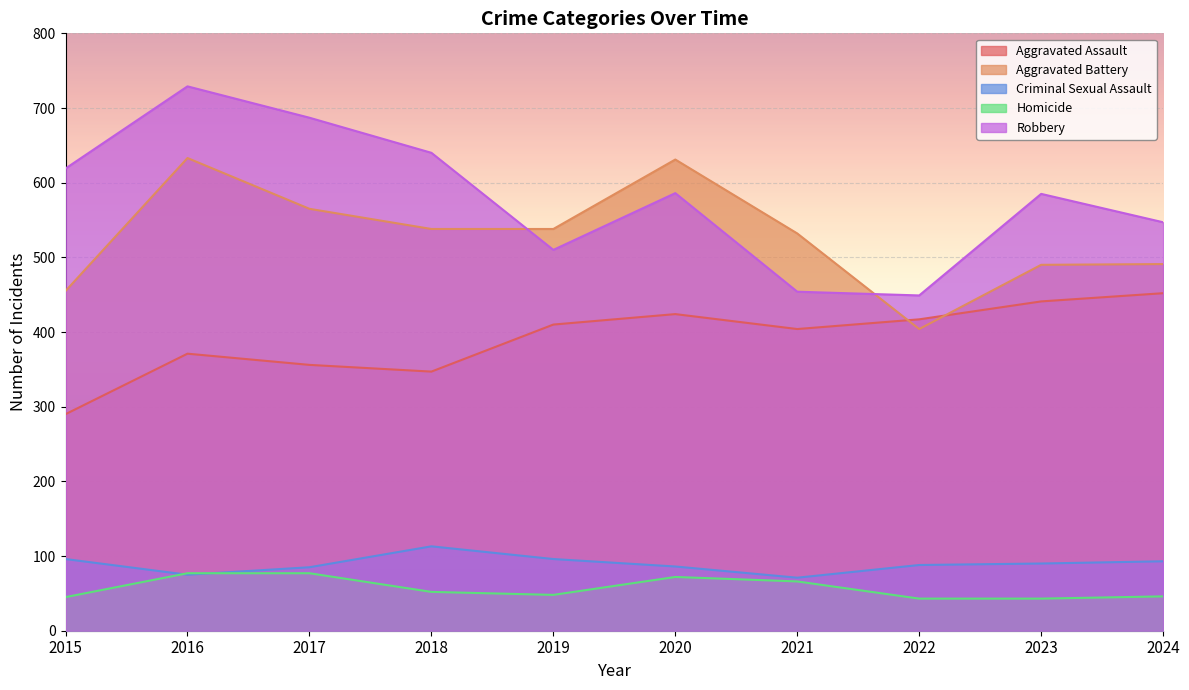

Which series changed the most between 2022 and 2023?

Robbery